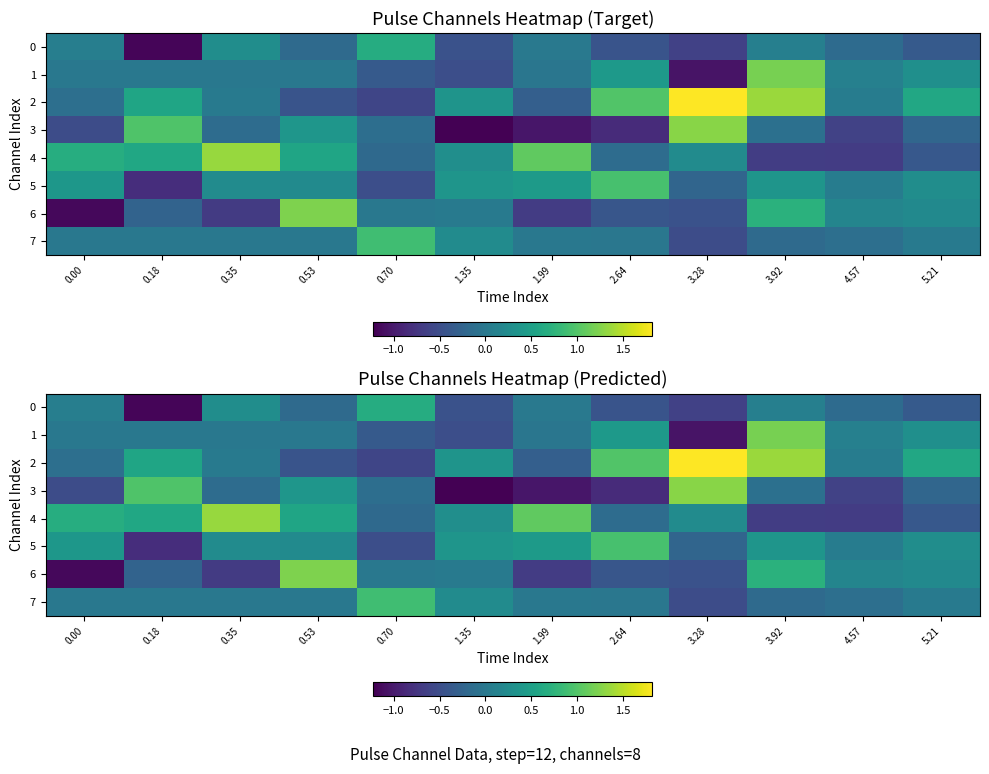

What is the maximum value shown in the chart?

1.8